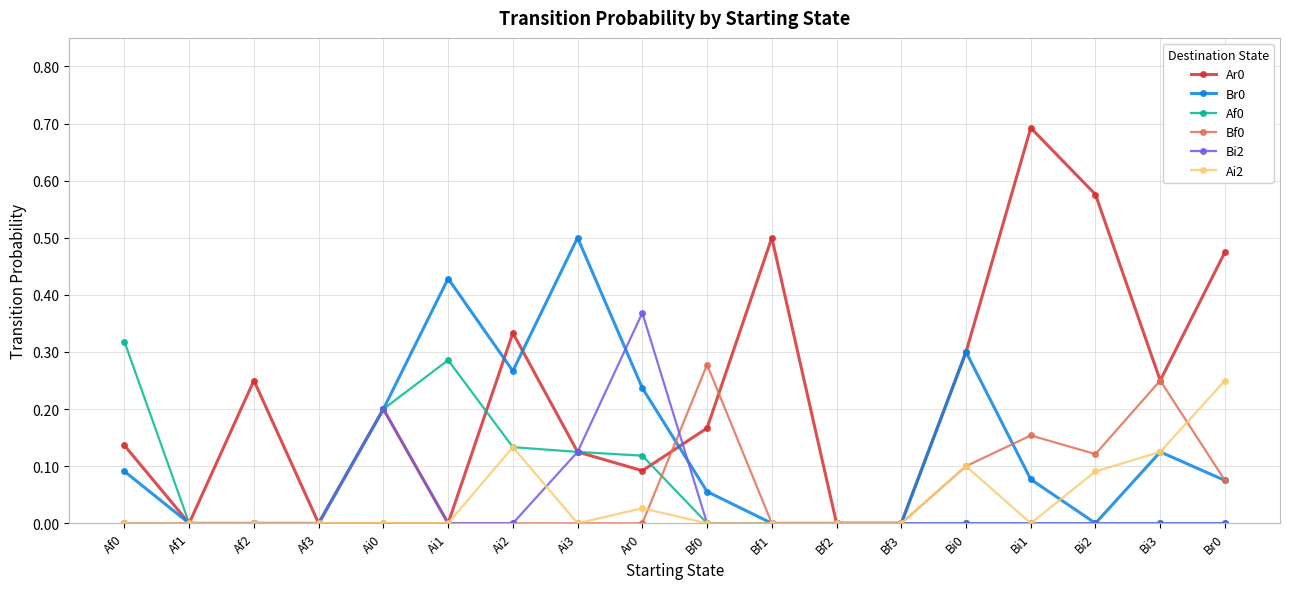

The value of Ai2 at Bi1 is -0.2. True or false?

False